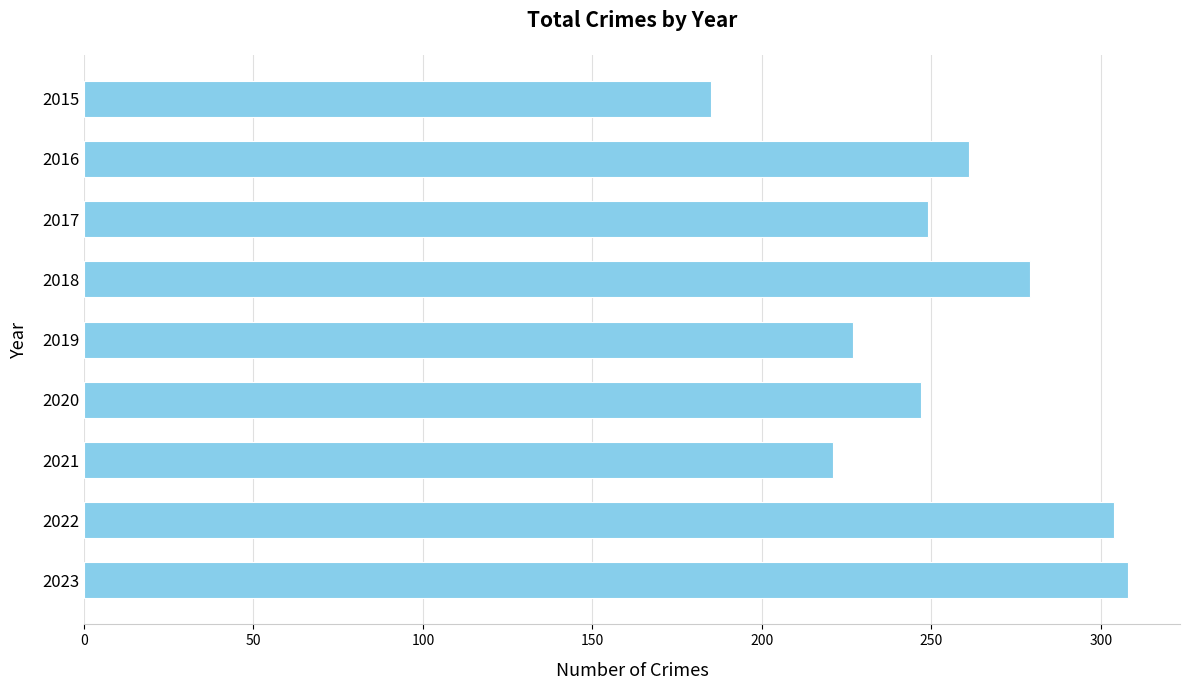

How many distinct data groups are displayed?

1